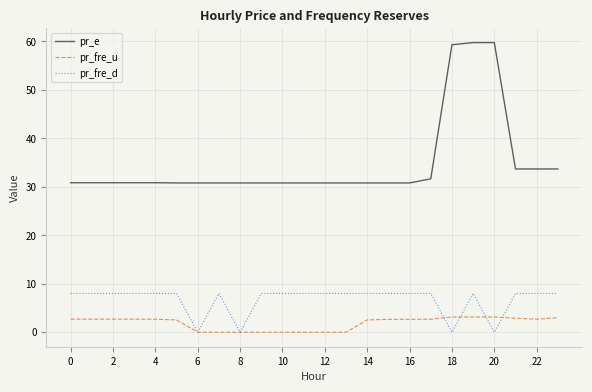

True or false: pr_e and pr_fre_d cross at least once.

False